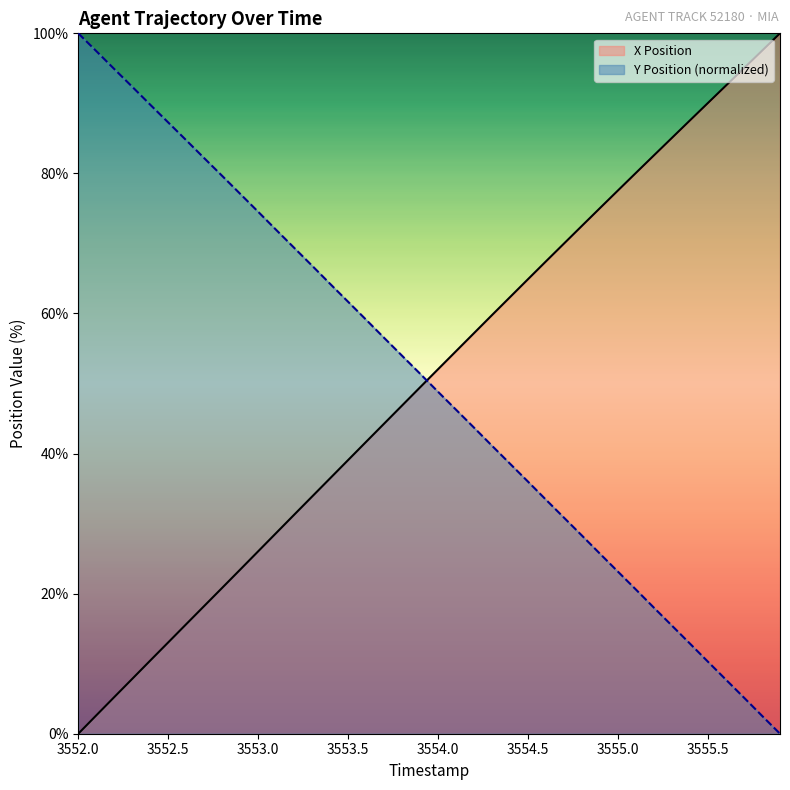

Does the chart have visible grid lines?

No